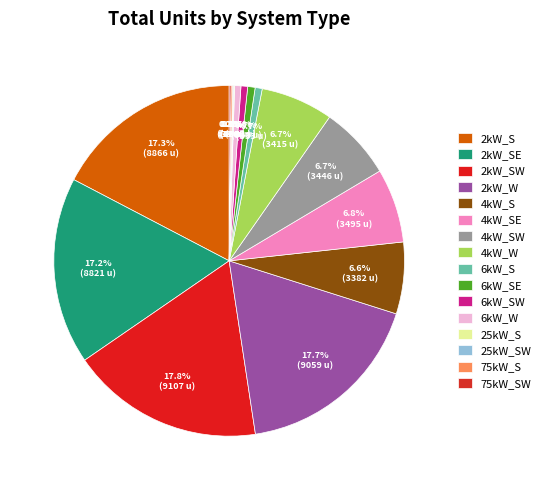

The 6kW_SW slice represents 6% of the pie. True or false?

False